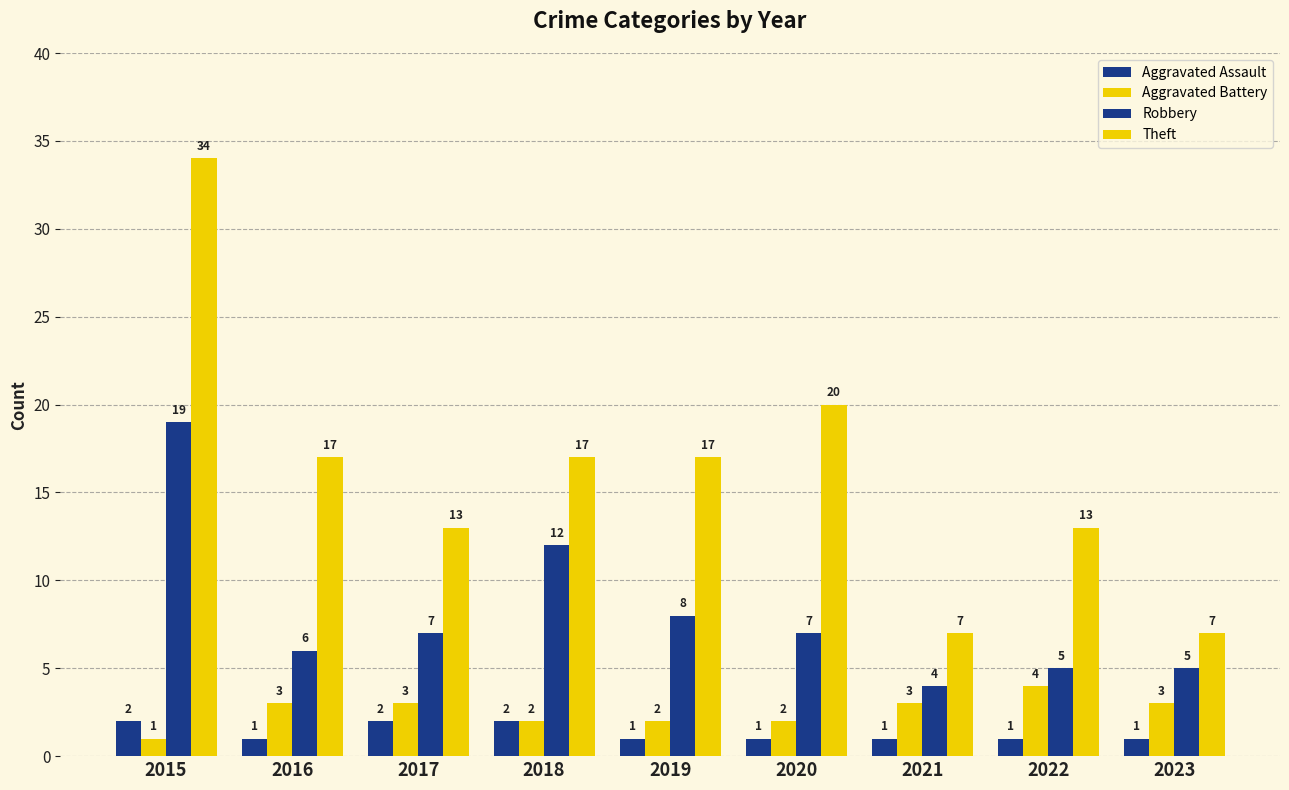

How many data points in Theft are less than 17?

4